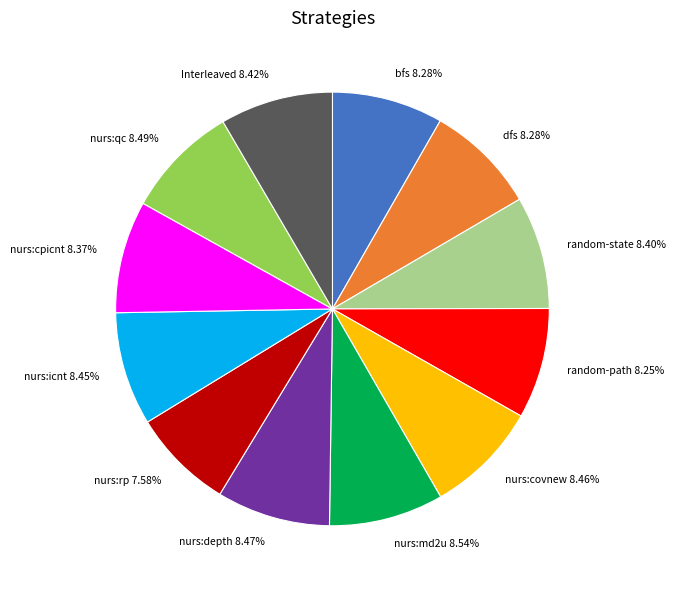

What percentage is the random-state slice, to the nearest percent?

8%